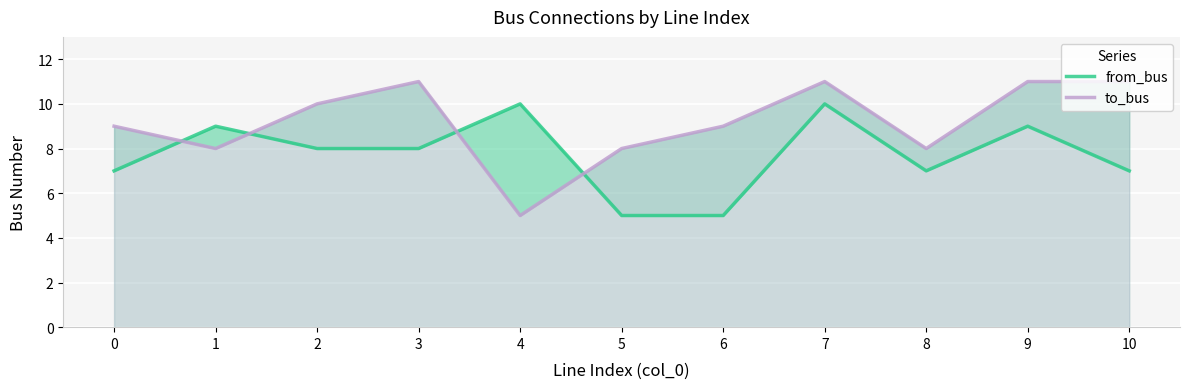

Which category has the lowest value in the to_bus series?

4